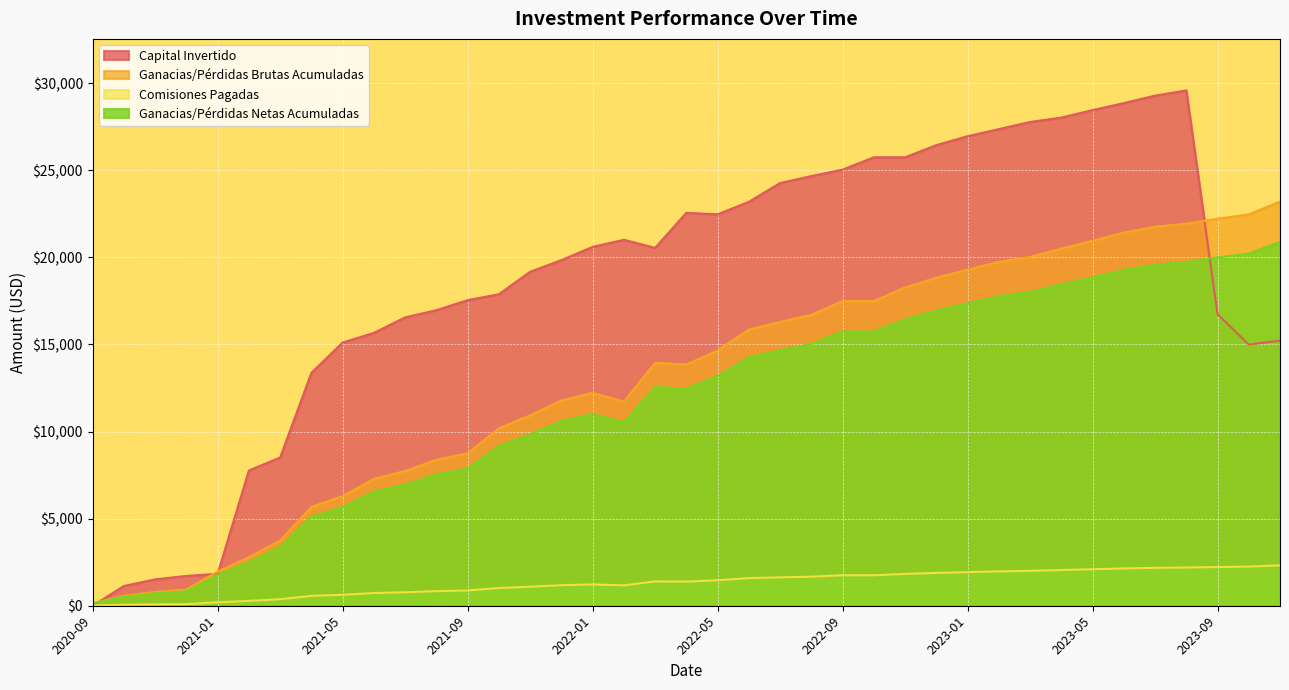

How many interior local valleys does the Ganacias/Perdidas Netas Acumuladas series have?

2